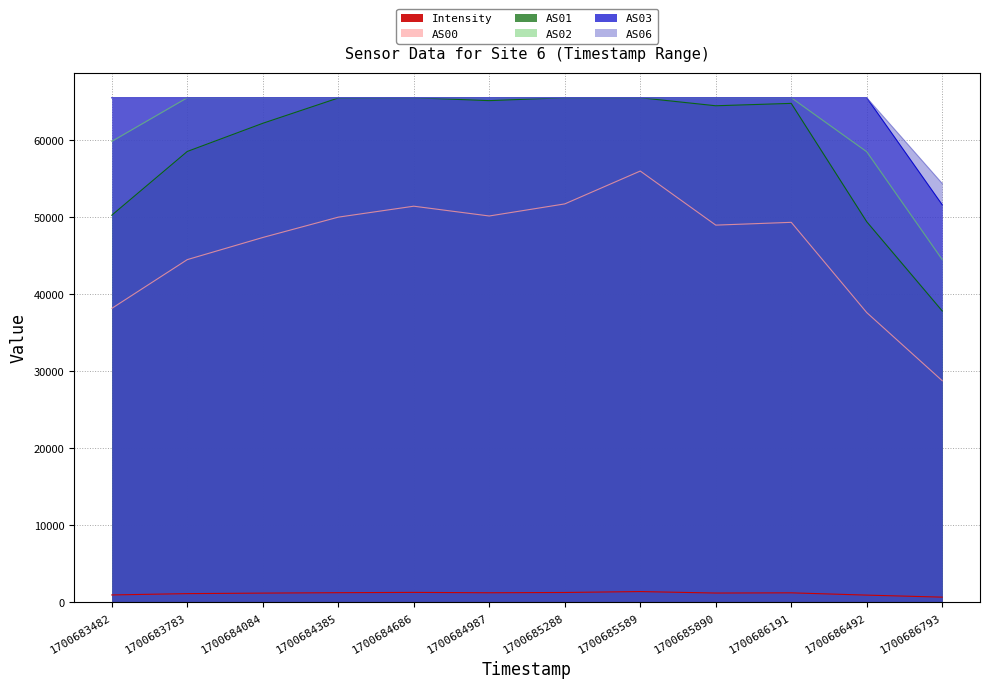

What is the value of the AS00 point at the 8th from the left?

56015.0